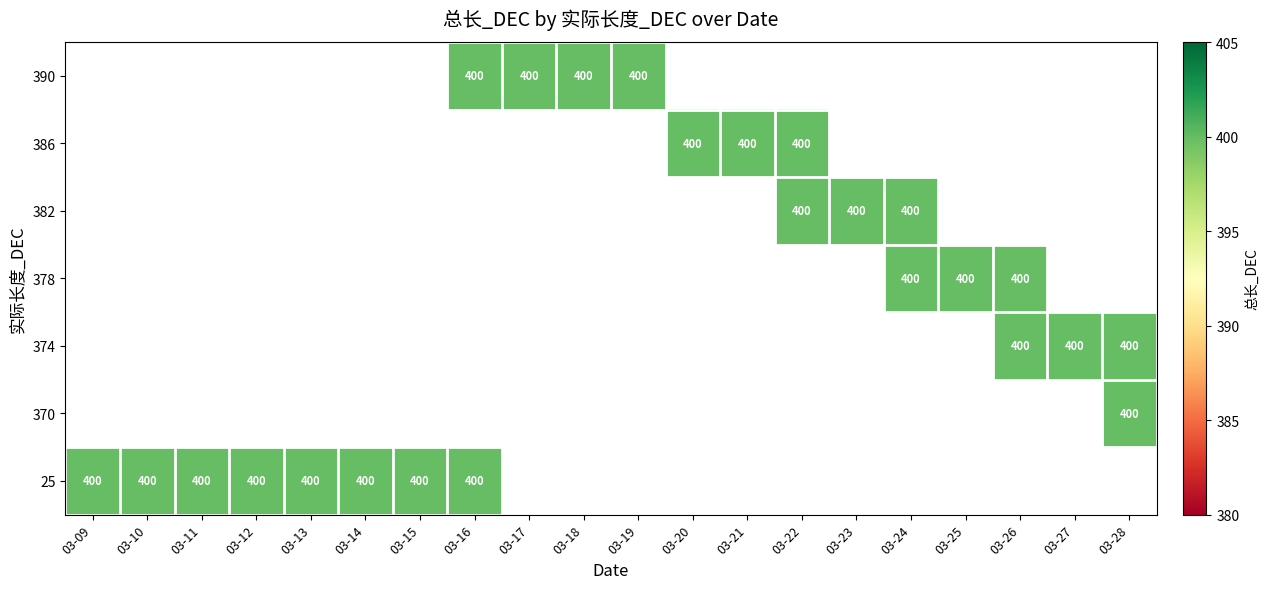

Count the number of categories in the chart.

20